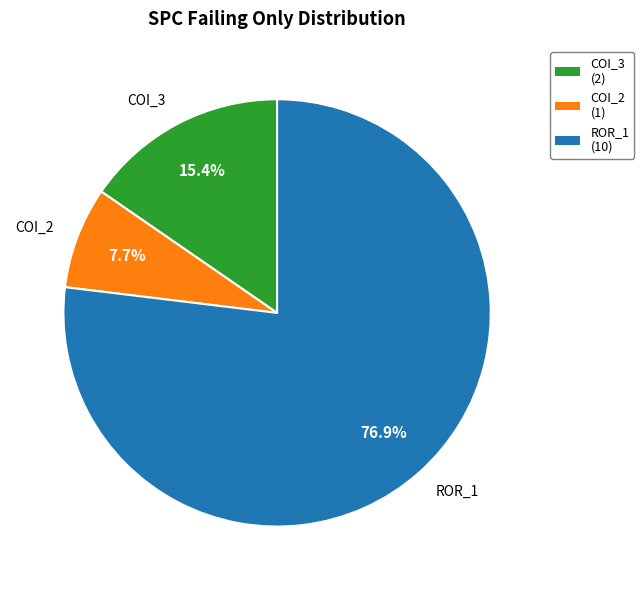

What is the ratio of the value at COI_2 to the value at COI_3?

0.5